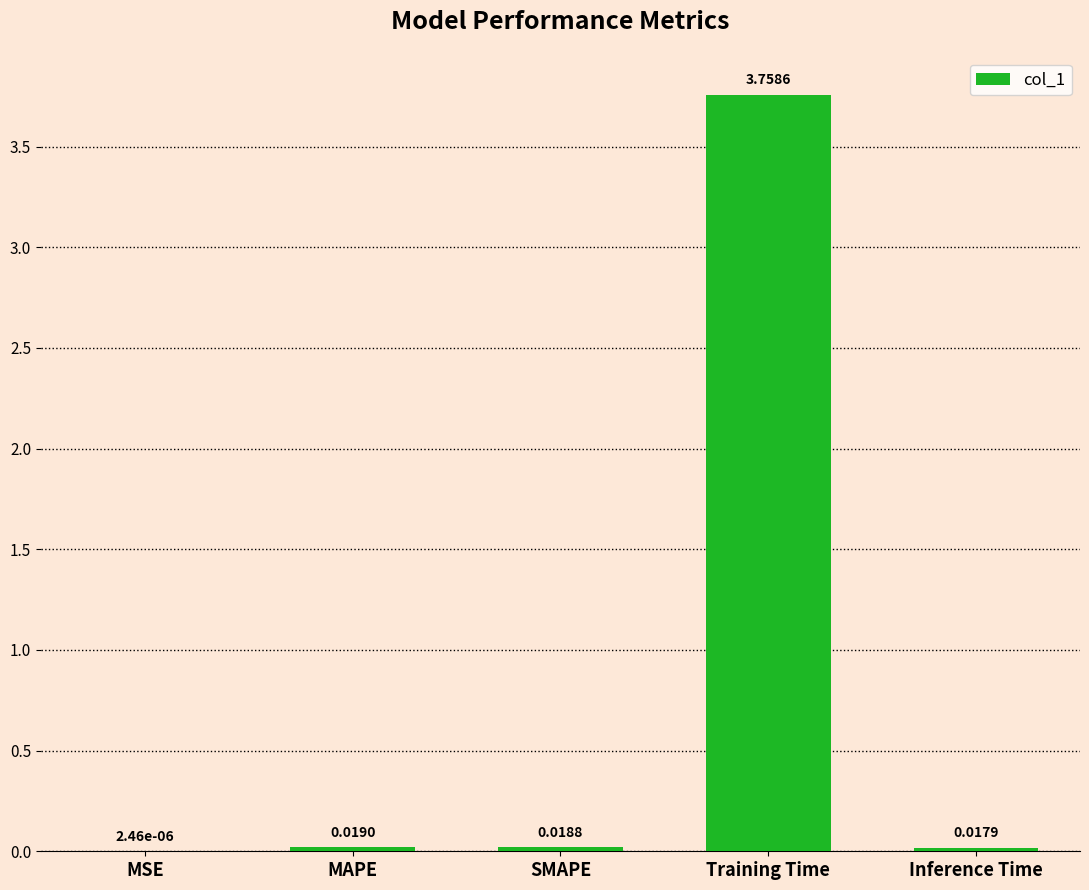

Which label corresponds to the largest value in the chart?

Training Time